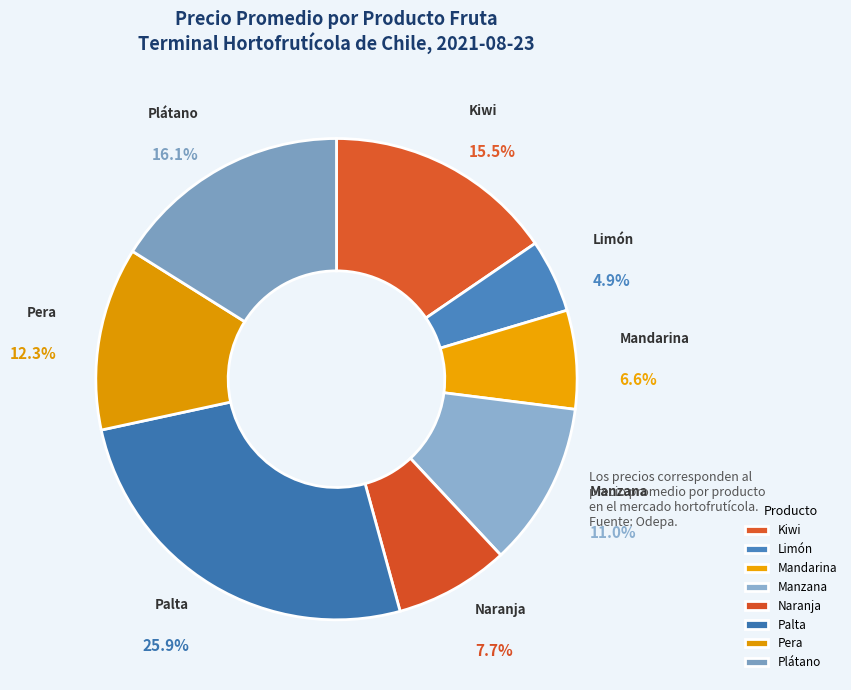

Between Plátano and Kiwi, which is larger?

Plátano